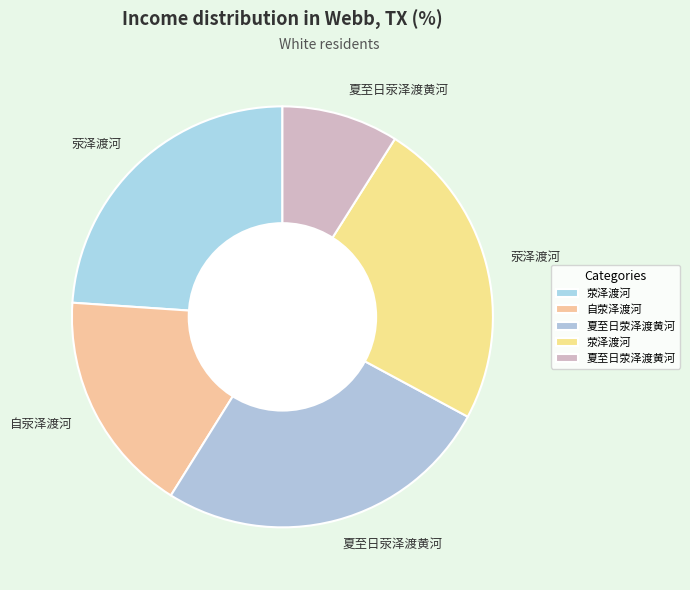

How many segments does this pie chart have?

5